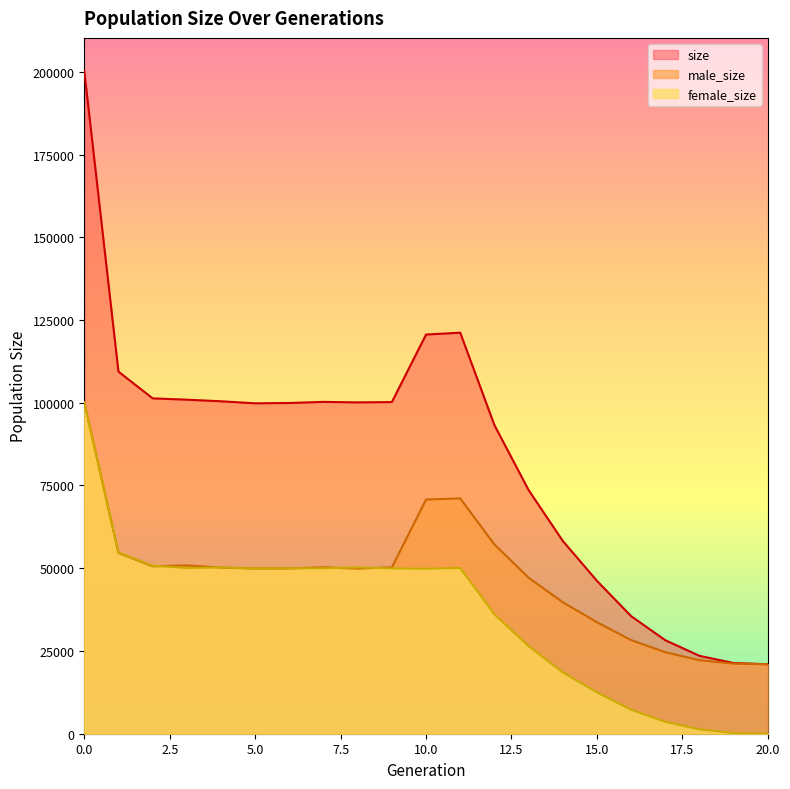

At which category does size reach its first local peak?

7